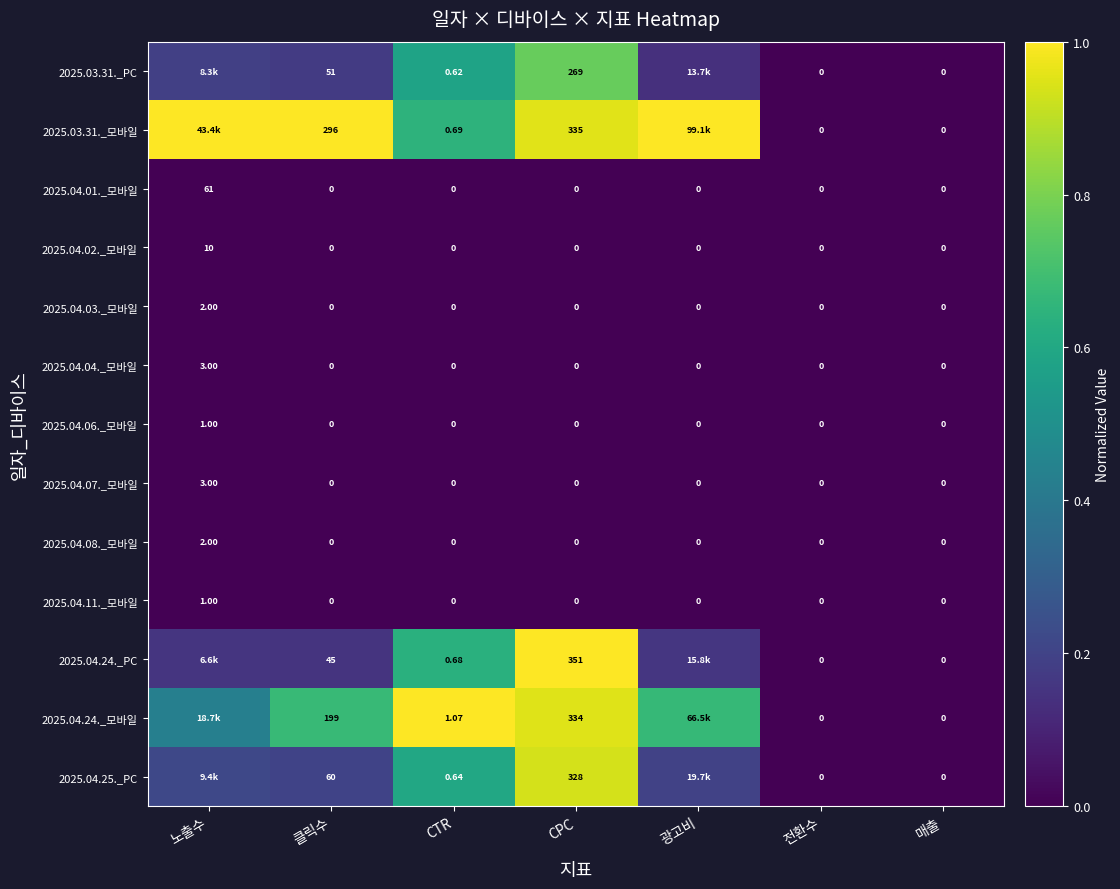

Which category has the highest value in the 2025.04.04._모바일 series?

노출수